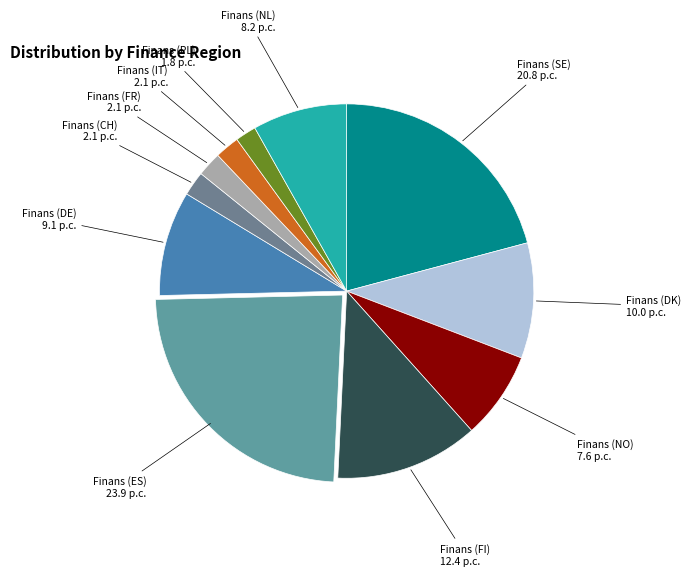

Which has a higher value, Finans (ES) or Finans (NL)?

Finans (ES)